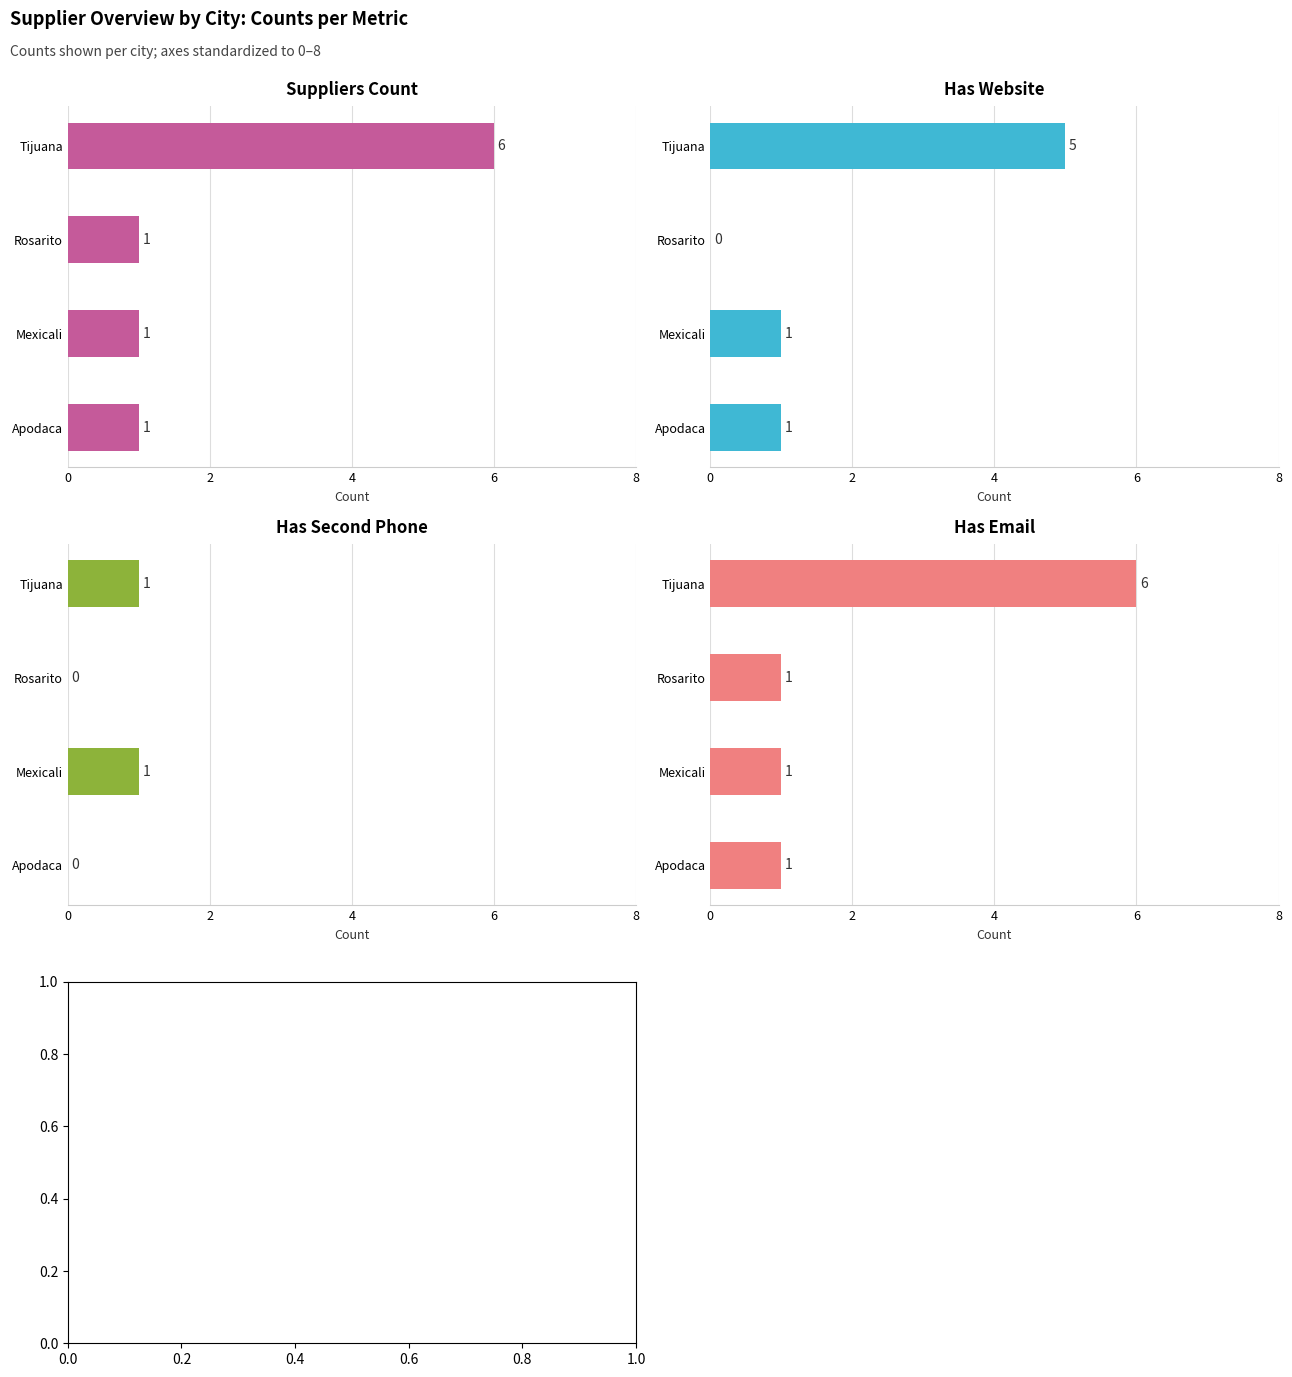

Which series has the largest total across all categories?

Suppliers Count